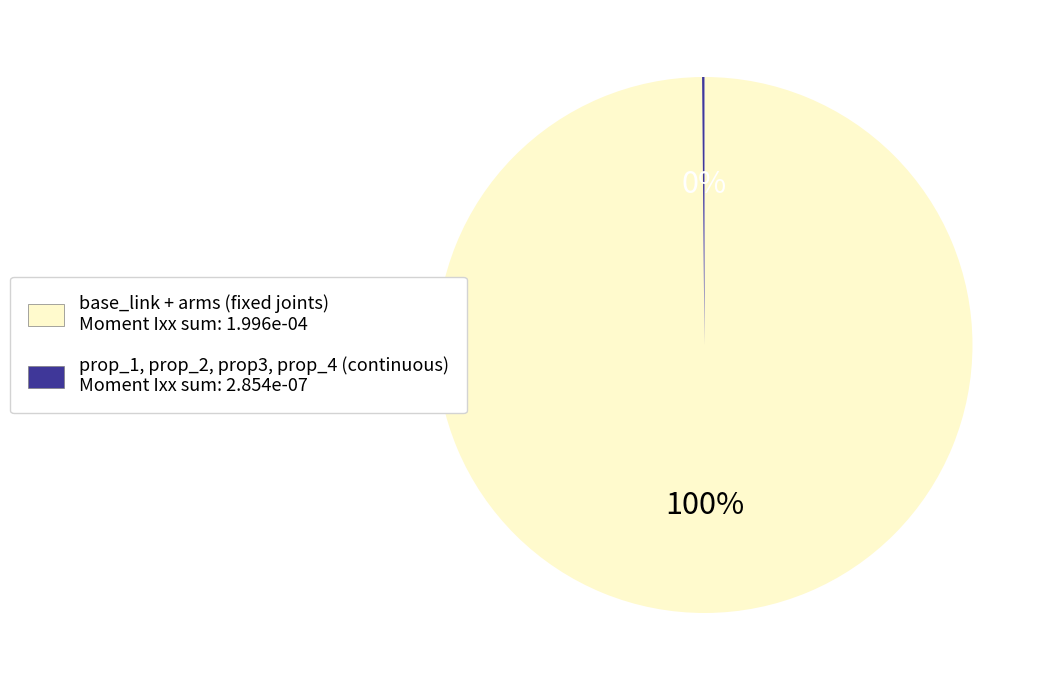

Is there any slice that represents more than half of the pie?

Yes